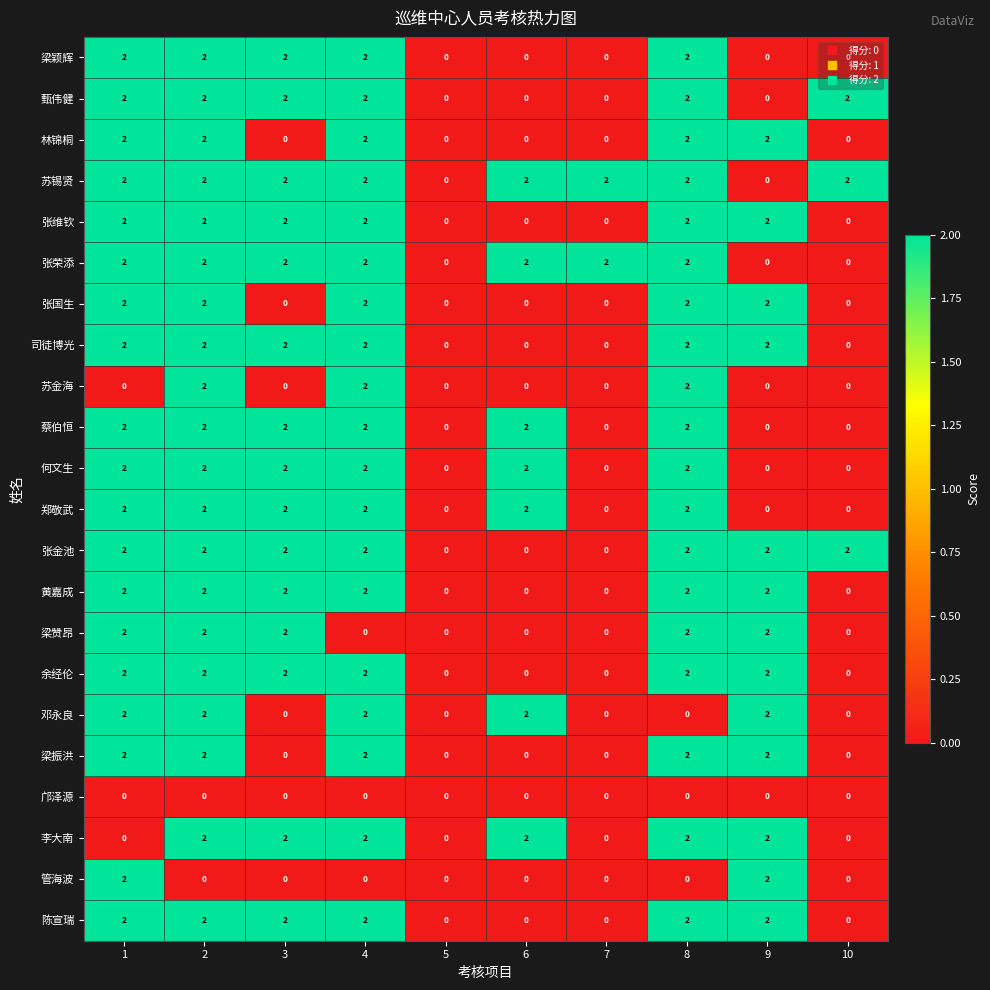

Which series has the largest total across all categories?

苏锡贤